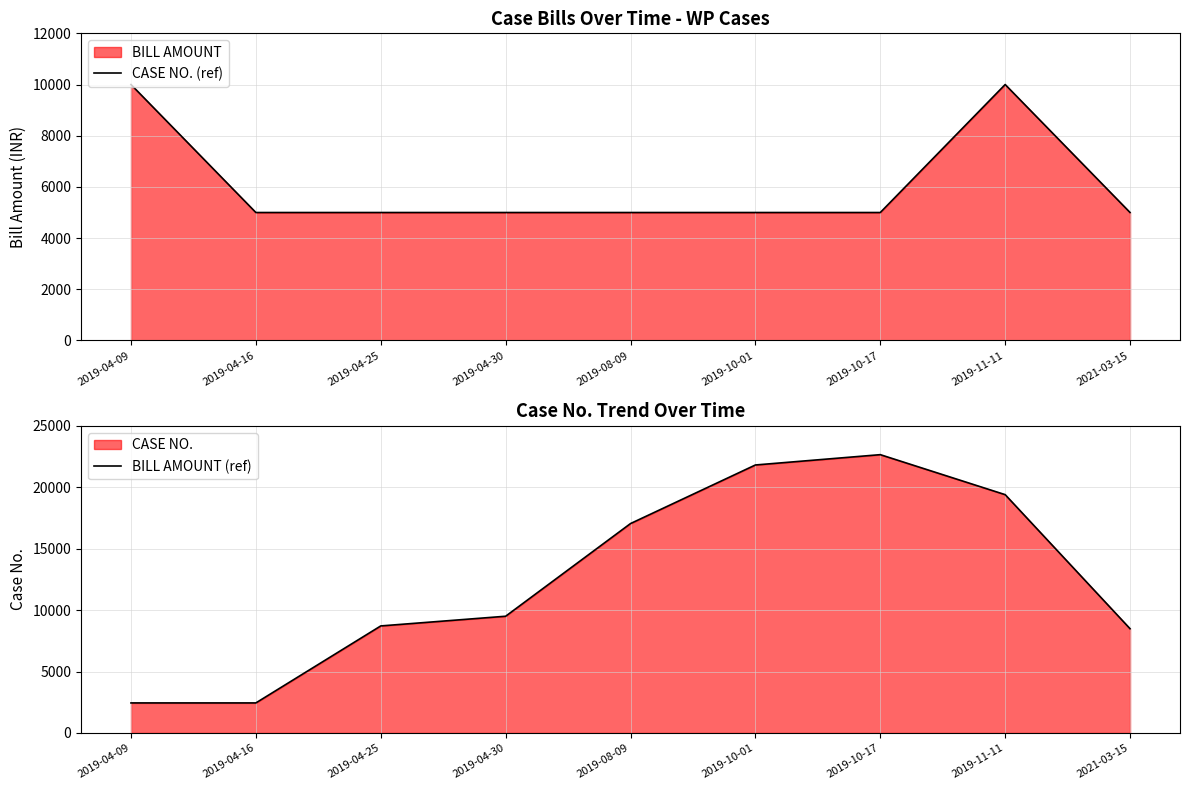

Reading left to right, what are all the values shown in this chart?

CASE NO. (ref): 10000	5000	5000	5000	5000	5000	5000	10000	5000
BILL AMOUNT (ref): 2447	2447	8714	9503	17046	21814	22654	19399	8487